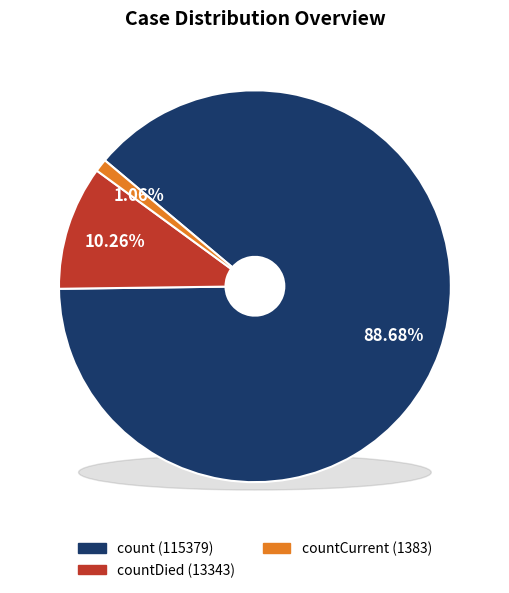

Is it true that countCurrent is 1% of the pie?

True